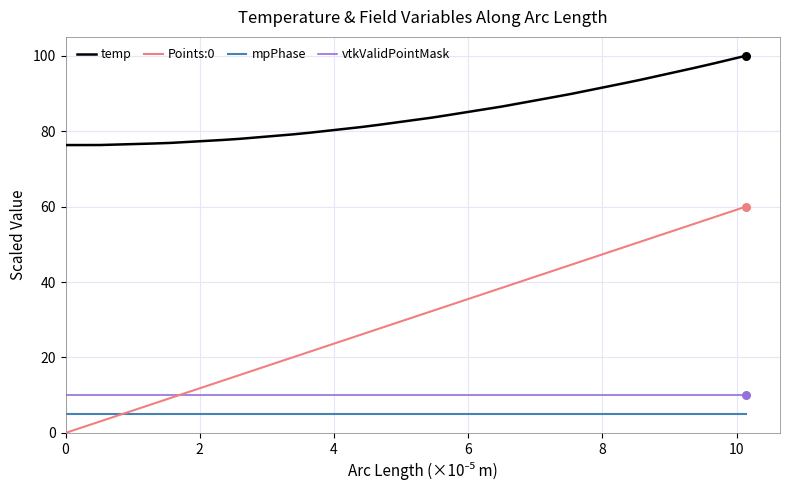

True or false: temp and Points:0 cross at least once.

False